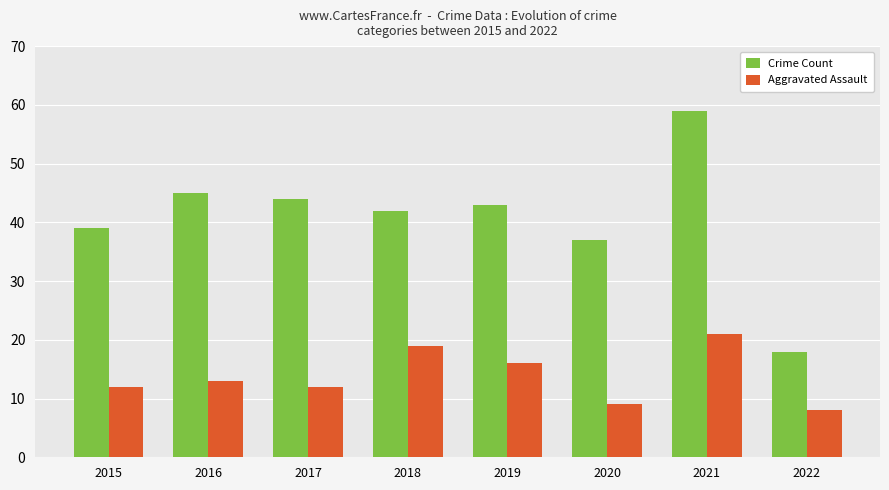

Is the value of Crime Count at 2018 greater than the value of Aggravated Assault at 2018?

Yes